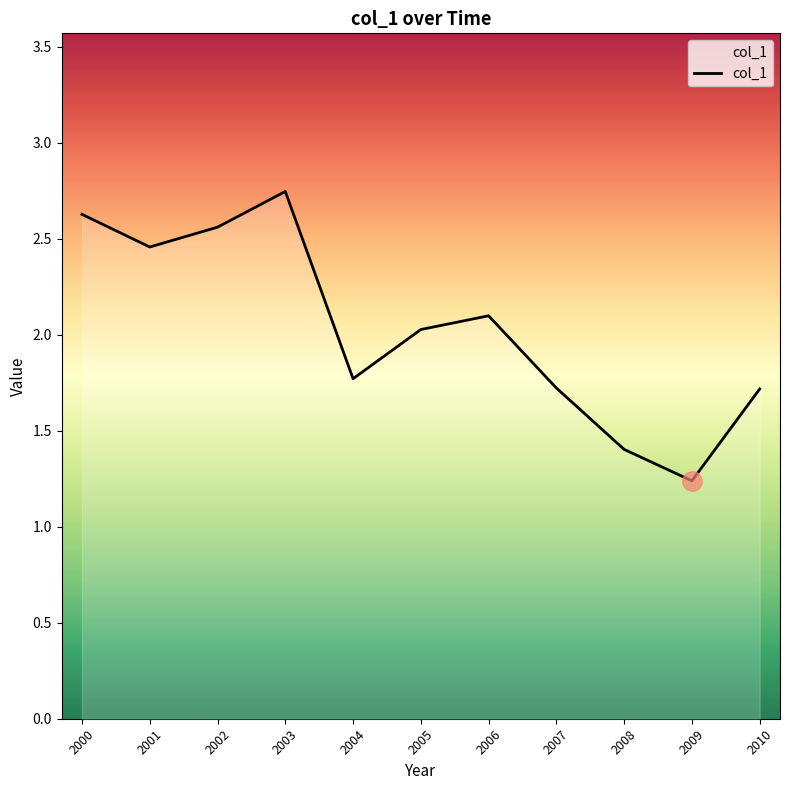

What is the change in value from 2006 to 2007?

-0.4